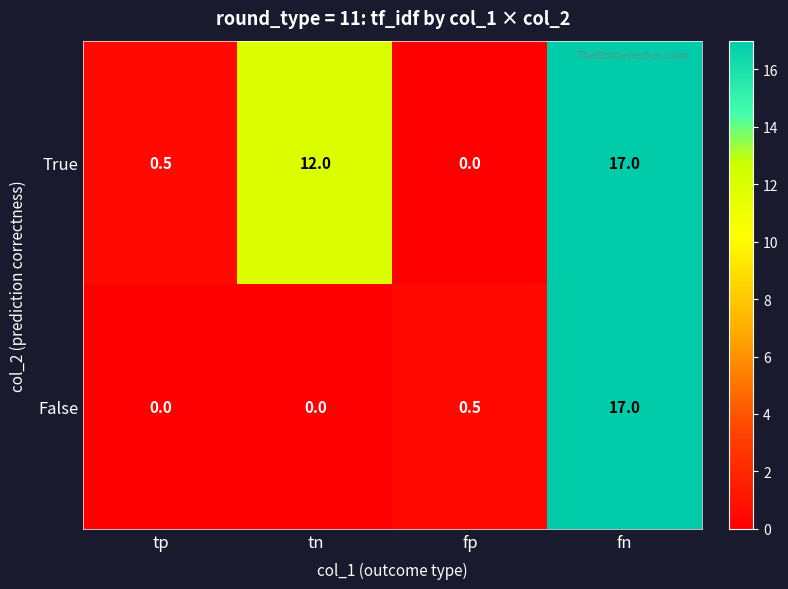

What is the highest value of the False series?

17.0